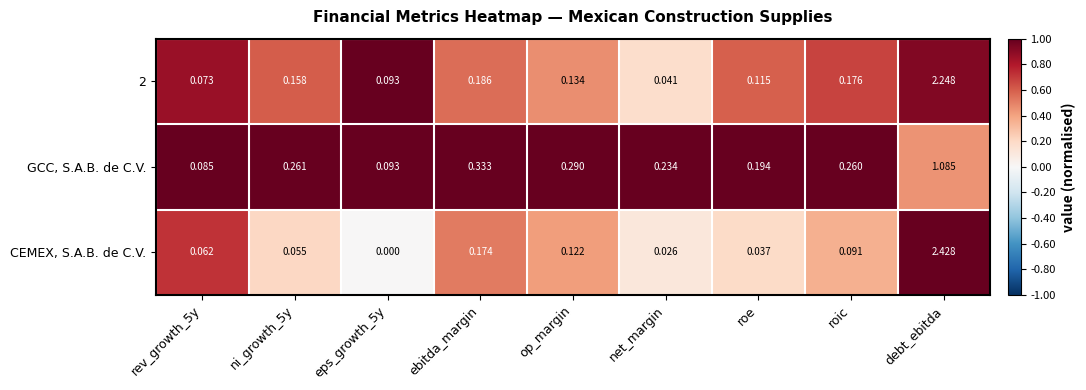

Which category has the lowest value in the 2 series?

net_margin